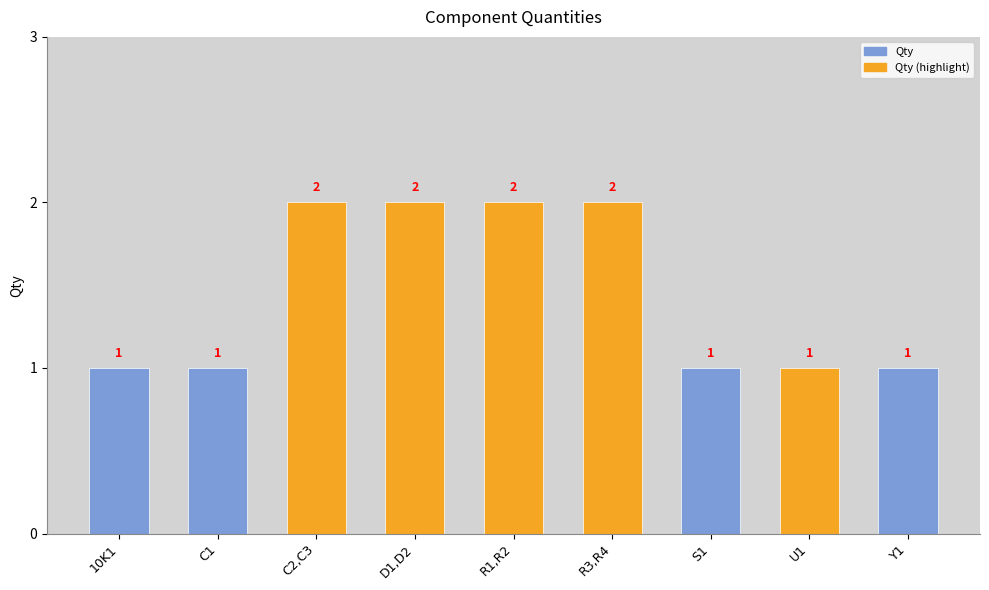

What is the greatest value displayed?

2